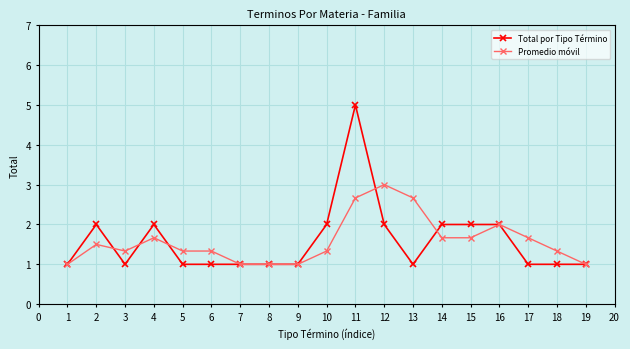

What is the value of the Total por Tipo Término point at the 17th from the left?

1.0